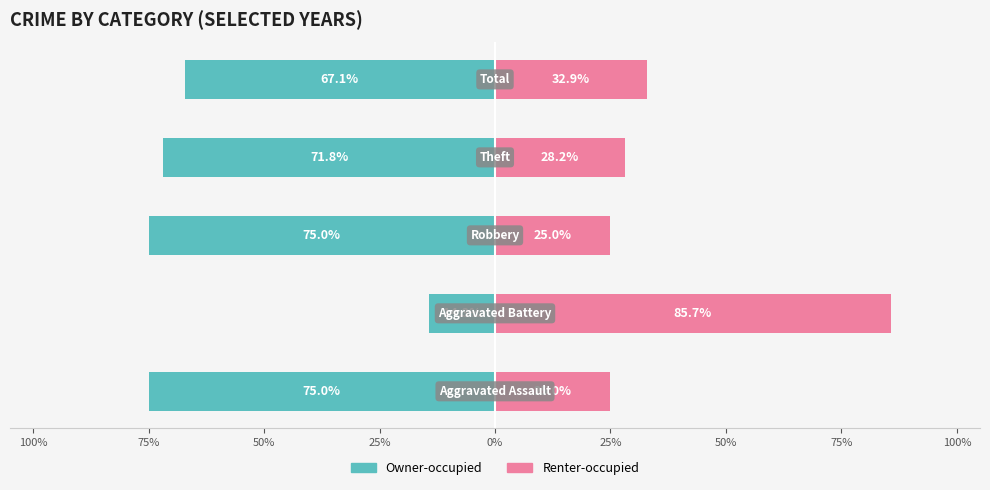

Between 50% and 25%, which series saw the biggest shift?

Owner-occupied